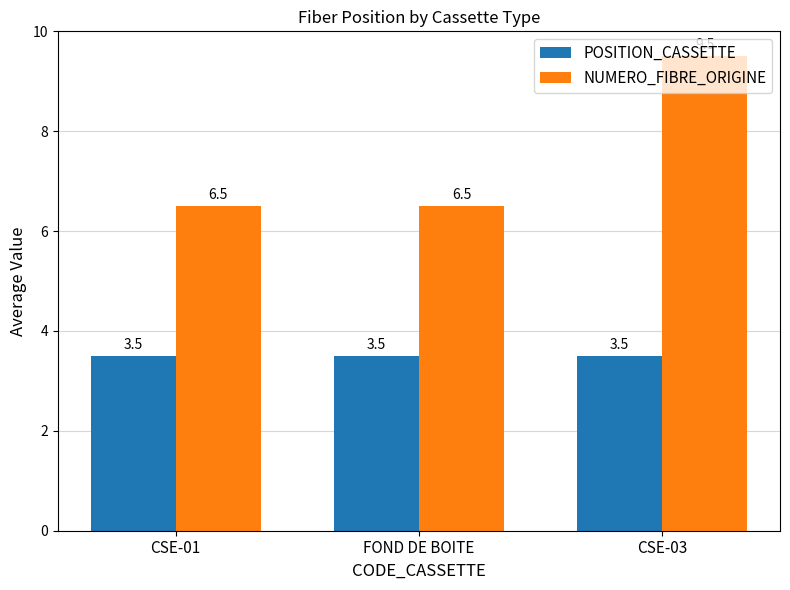

At which category does the chart reach its peak across all series?

CSE-03